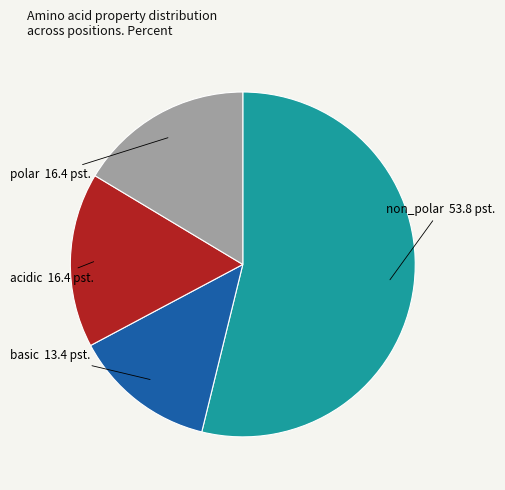

Combined, do basic and non_polar account for over 50%?

Yes